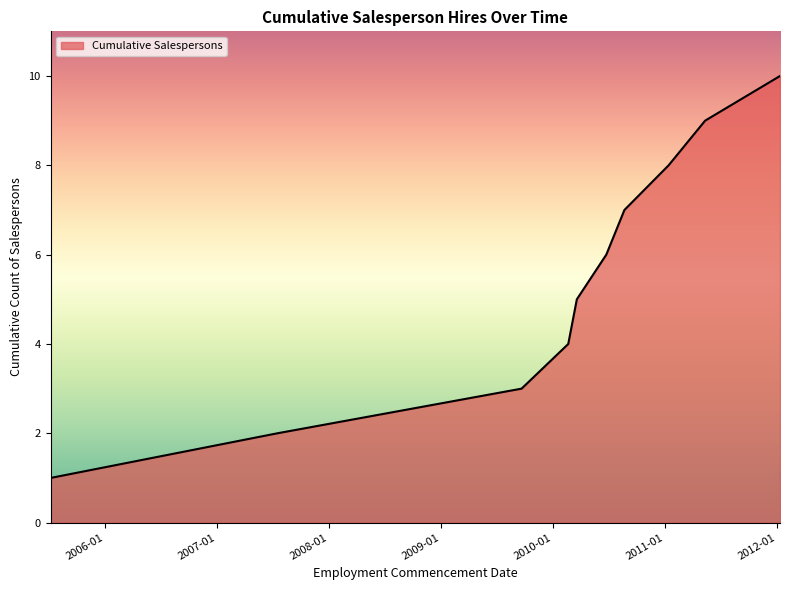

What is the maximum value shown in the chart?

10